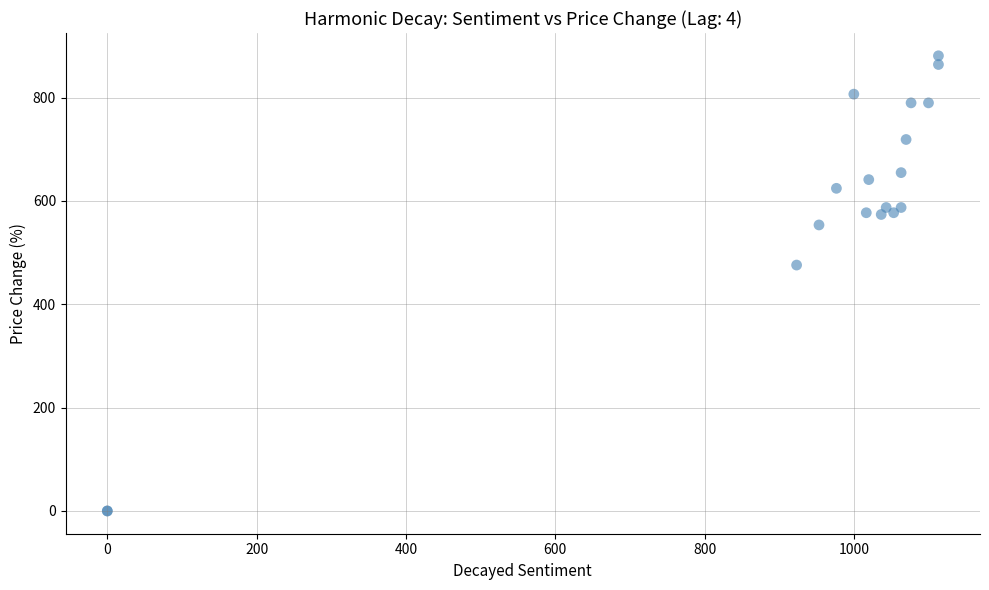

What Y value in the scatter plot is closest to 440?

475.9